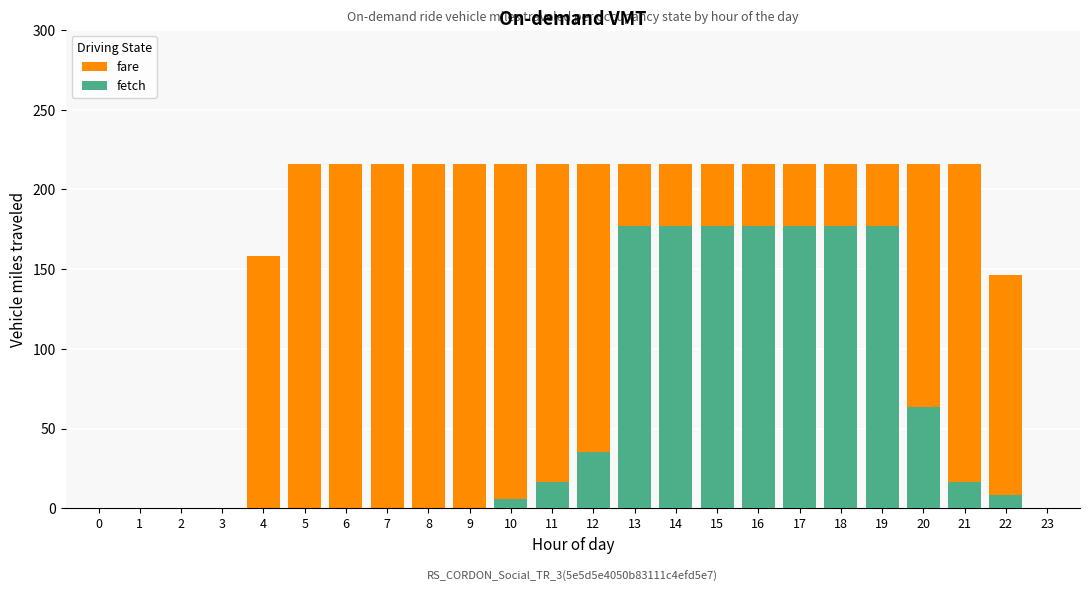

What is the difference between the maximum and minimum values in the fetch series?

176.9